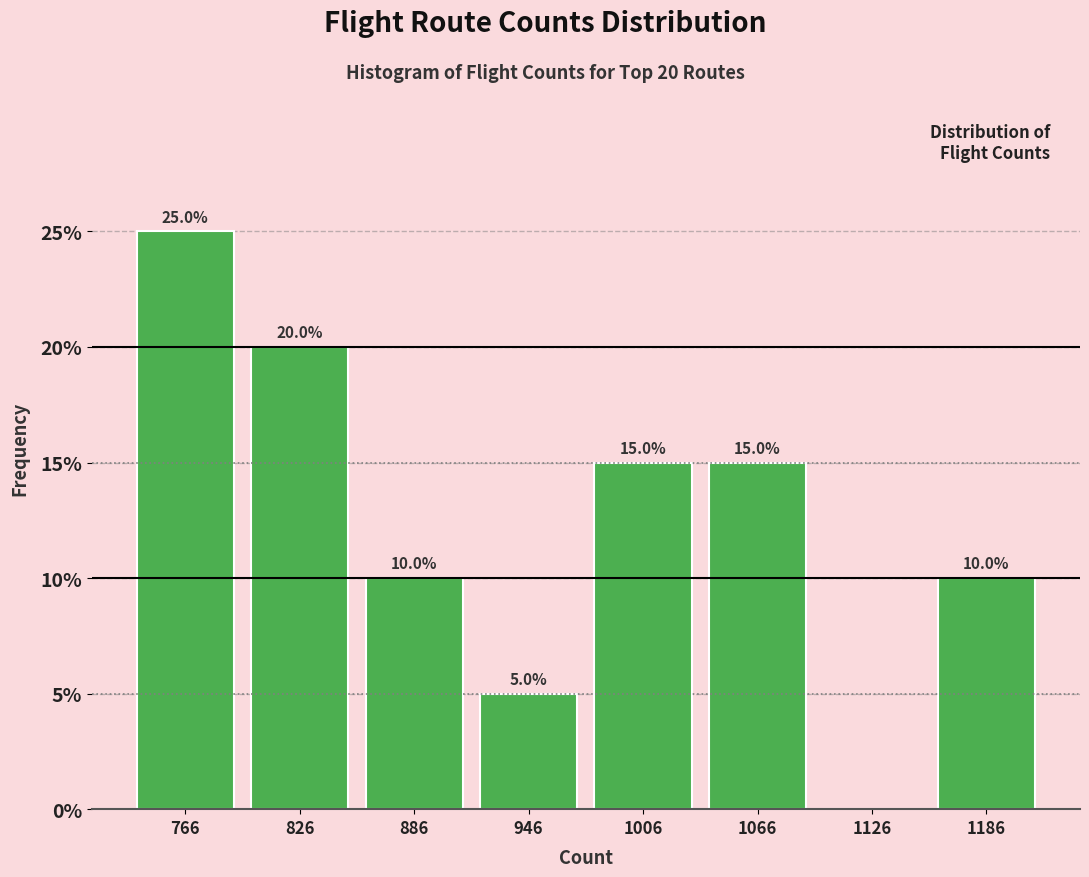

Over which range of the x-axis is the bar tallest?

736 to 796